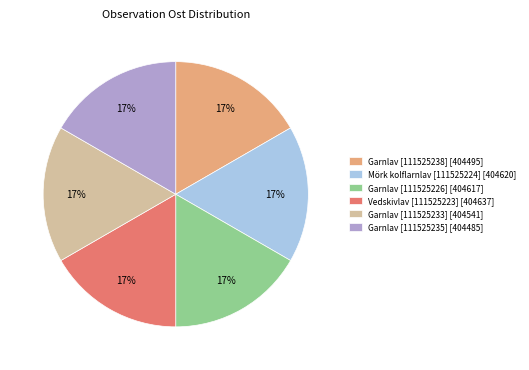

Is there any slice that represents more than half of the pie?

No